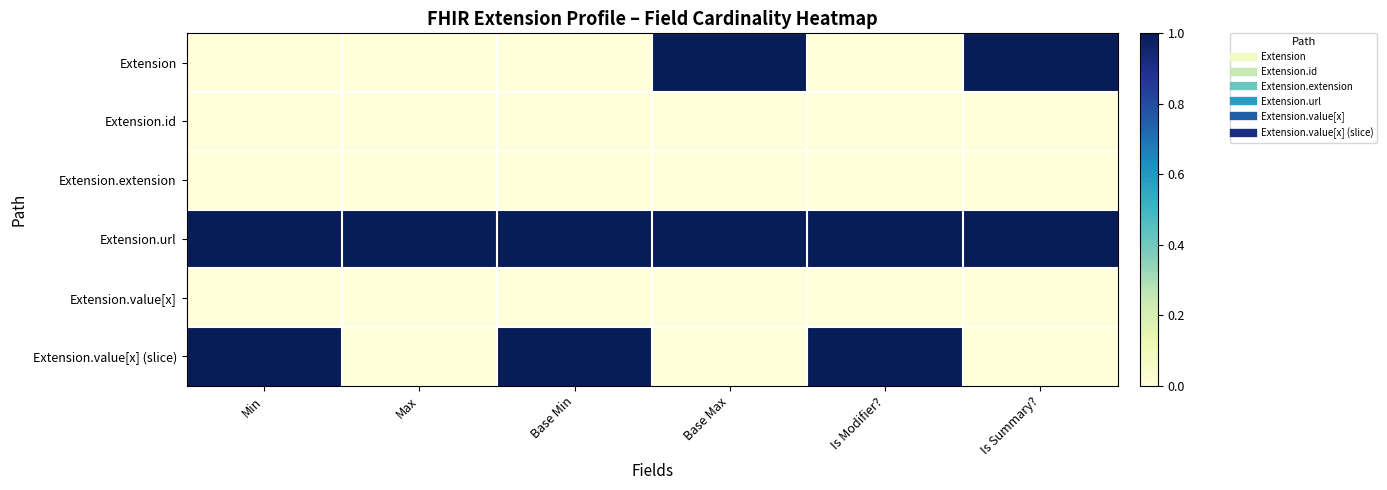

Reading left to right, what are all the values shown in this chart?

Extension: Min=0	Max=0	Base Min=0	Base Max=1	Is Modifier?=0	Is Summary?=1
Extension.id: Min=0	Max=0	Base Min=0	Base Max=0	Is Modifier?=0	Is Summary?=0
Extension.extension: Min=0	Max=0	Base Min=0	Base Max=0	Is Modifier?=0	Is Summary?=0
Extension.url: Min=1	Max=1	Base Min=1	Base Max=1	Is Modifier?=1	Is Summary?=1
Extension.value[x]: Min=0	Max=0	Base Min=0	Base Max=0	Is Modifier?=0	Is Summary?=0
Extension.value[x] (slice): Min=1	Max=0	Base Min=1	Base Max=0	Is Modifier?=1	Is Summary?=0